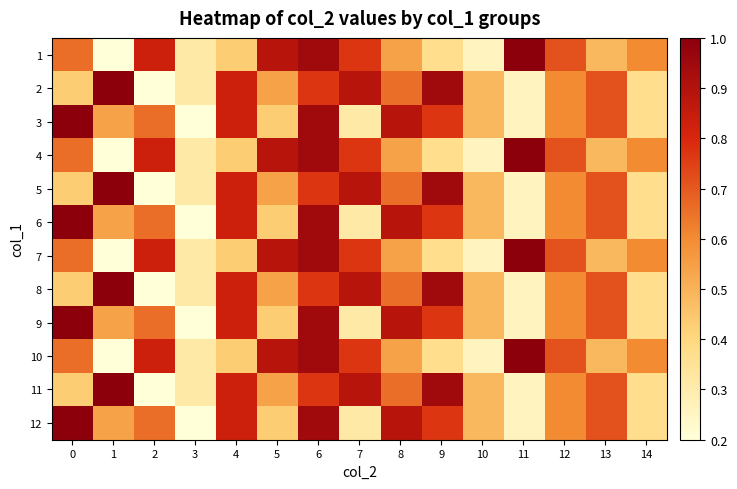

At which category is the sum across all series the highest?

6